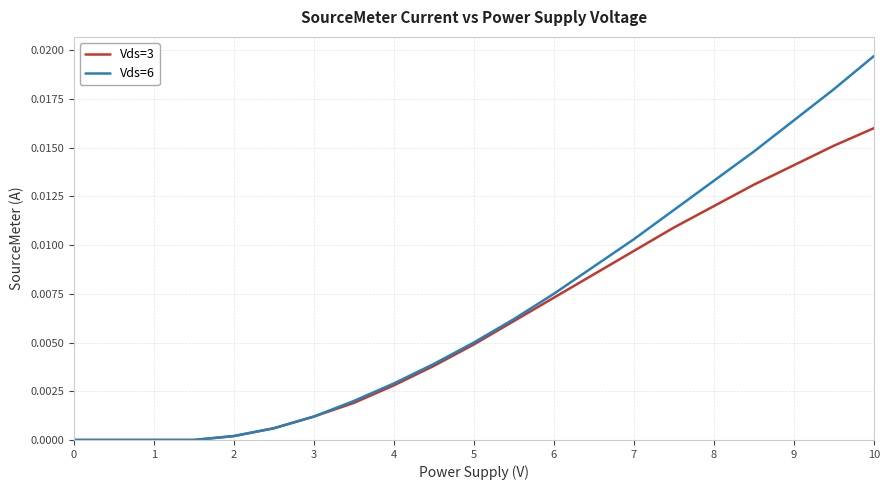

Rank the series by their maximum value, from highest to lowest.

Vds=6, Vds=3